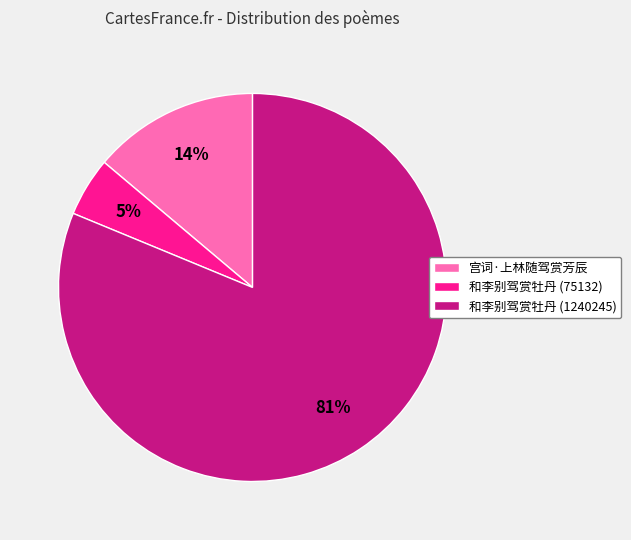

Which slice represents more than half of the pie?

和李别驾赏牡丹 (1240245)